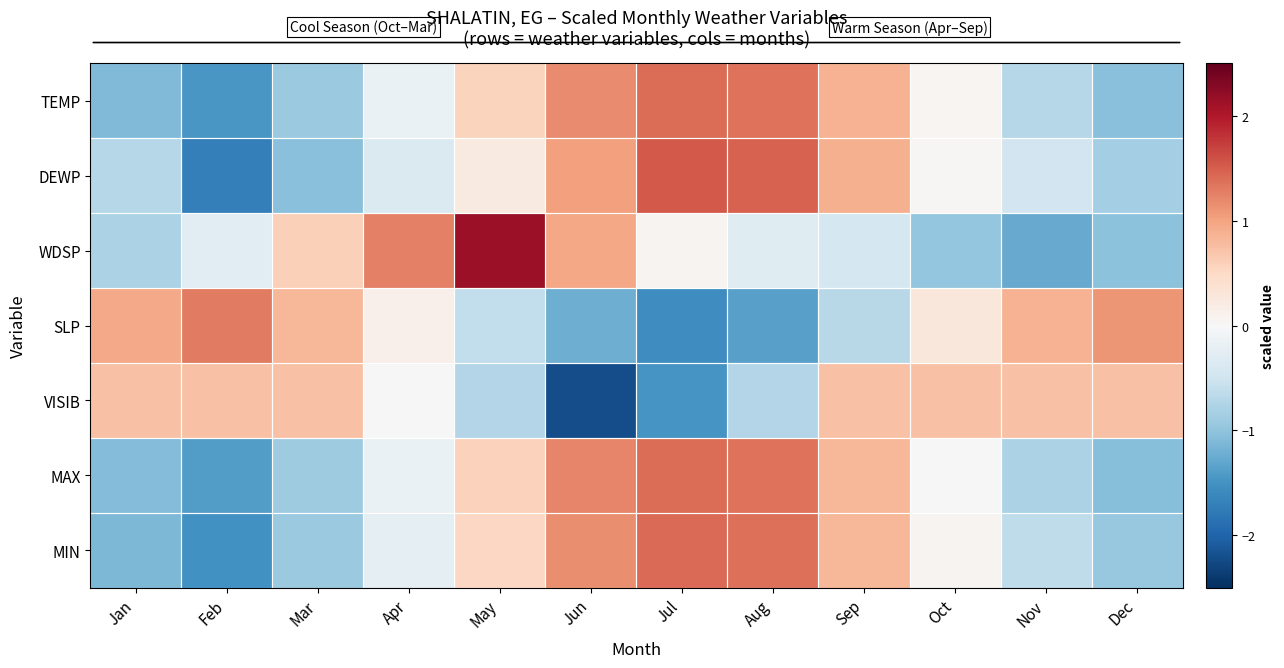

Reading left to right, list all the values displayed in this chart.

TEMP: Jan=-1.1	Feb=-1.4	Mar=-0.9	Apr=-0.2	May=0.5	Jun=1.2	Jul=1.4	Aug=1.4	Sep=0.9	Oct=0.1	Nov=-0.7	Dec=-1.0
DEWP: Jan=-0.7	Feb=-1.7	Mar=-1.0	Apr=-0.4	May=0.2	Jun=1.0	Jul=1.5	Aug=1.5	Sep=0.9	Oct=0.0	Nov=-0.5	Dec=-0.8
WDSP: Jan=-0.8	Feb=-0.3	Mar=0.6	Apr=1.3	May=2.1	Jun=1.0	Jul=0.1	Aug=-0.3	Sep=-0.4	Oct=-1.0	Nov=-1.3	Dec=-1.0
SLP: Jan=0.9	Feb=1.3	Mar=0.8	Apr=0.1	May=-0.6	Jun=-1.2	Jul=-1.6	Aug=-1.4	Sep=-0.7	Oct=0.3	Nov=0.9	Dec=1.1
VISIB: Jan=0.7	Feb=0.7	Mar=0.7	Apr=-0.0	May=-0.7	Jun=-2.2	Jul=-1.5	Aug=-0.7	Sep=0.7	Oct=0.7	Nov=0.7	Dec=0.7
MAX: Jan=-1.1	Feb=-1.4	Mar=-0.9	Apr=-0.2	May=0.6	Jun=1.2	Jul=1.4	Aug=1.4	Sep=0.8	Oct=0.0	Nov=-0.8	Dec=-1.1
MIN: Jan=-1.1	Feb=-1.5	Mar=-0.9	Apr=-0.2	May=0.5	Jun=1.2	Jul=1.4	Aug=1.4	Sep=0.8	Oct=0.1	Nov=-0.6	Dec=-1.0